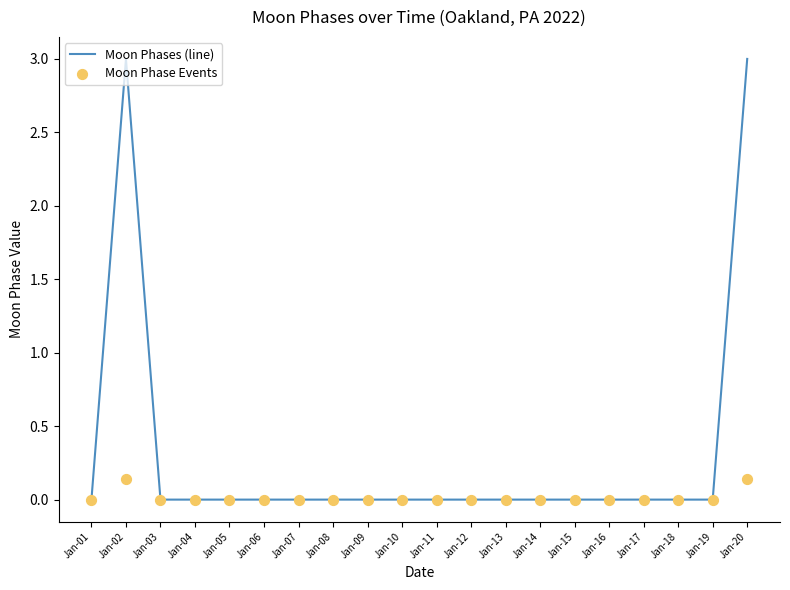

At how many categories does at least one series exceed 2?

2